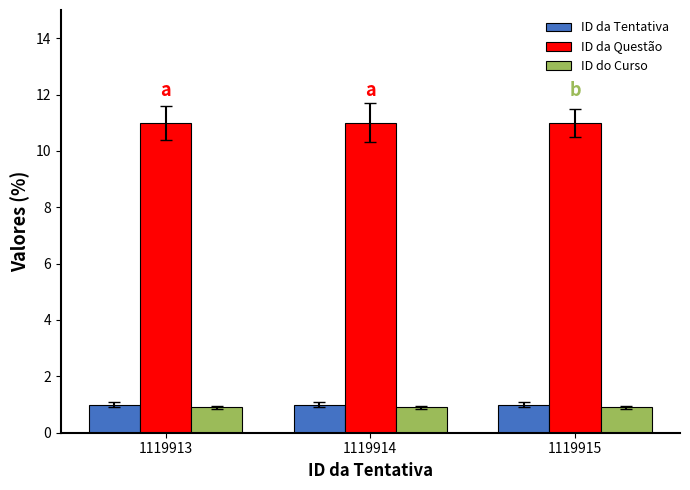

What is the value of the ID do Curso bar at the 3rd from the left?

0.9